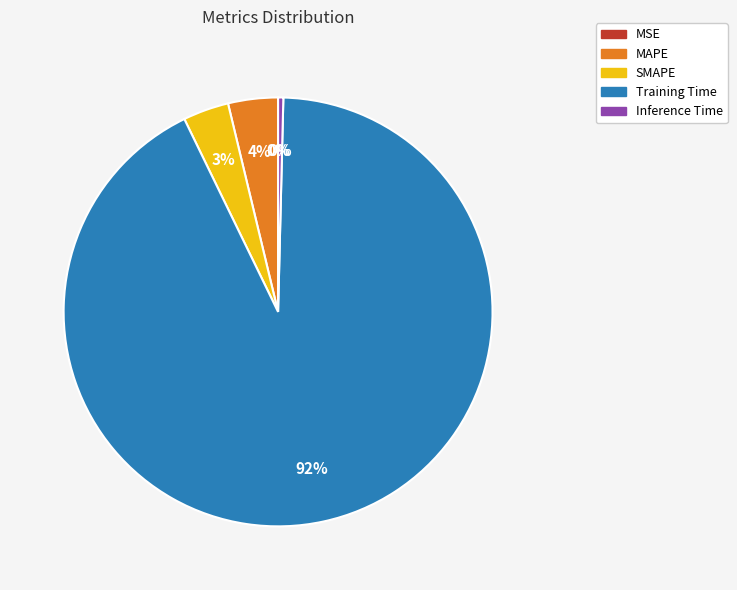

Does Training Time represent more than half of the total?

Yes